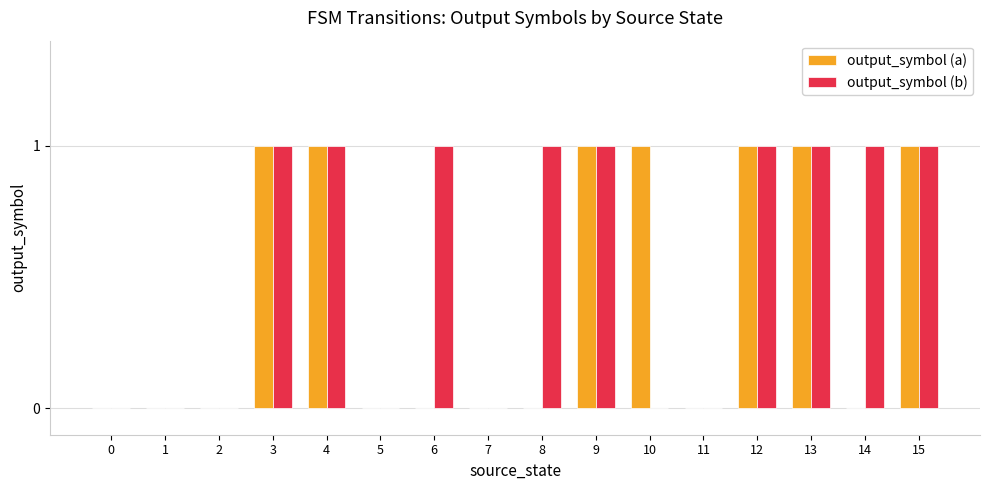

What is the average value of the output_symbol (b) series?

1